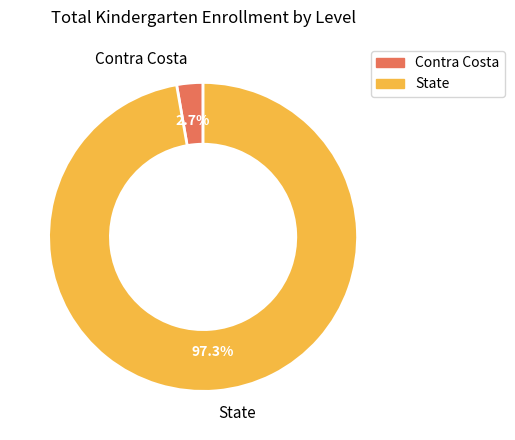

Which category has the smallest portion of the pie?

Contra Costa